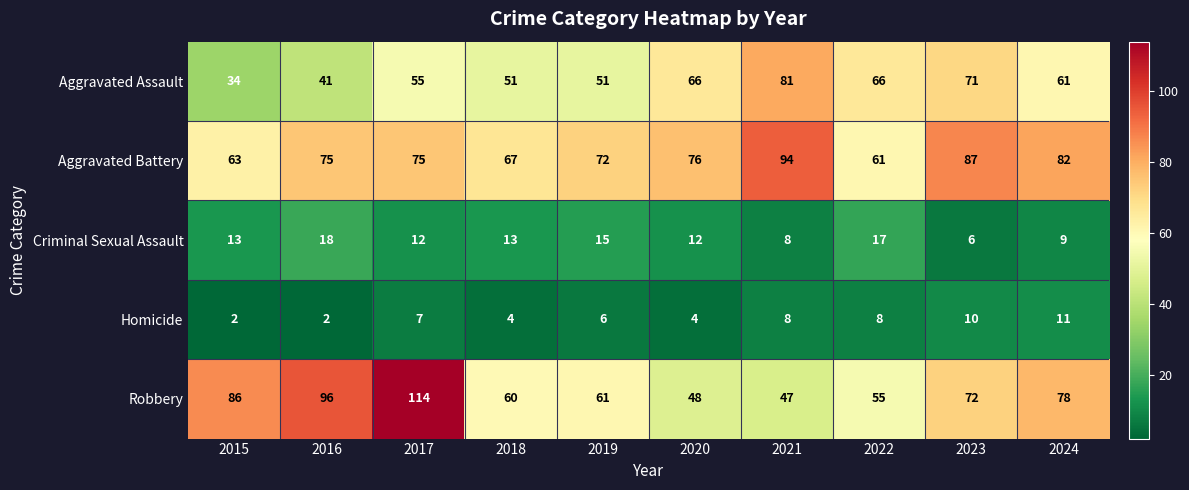

Which series has the largest range (max minus min)?

Robbery